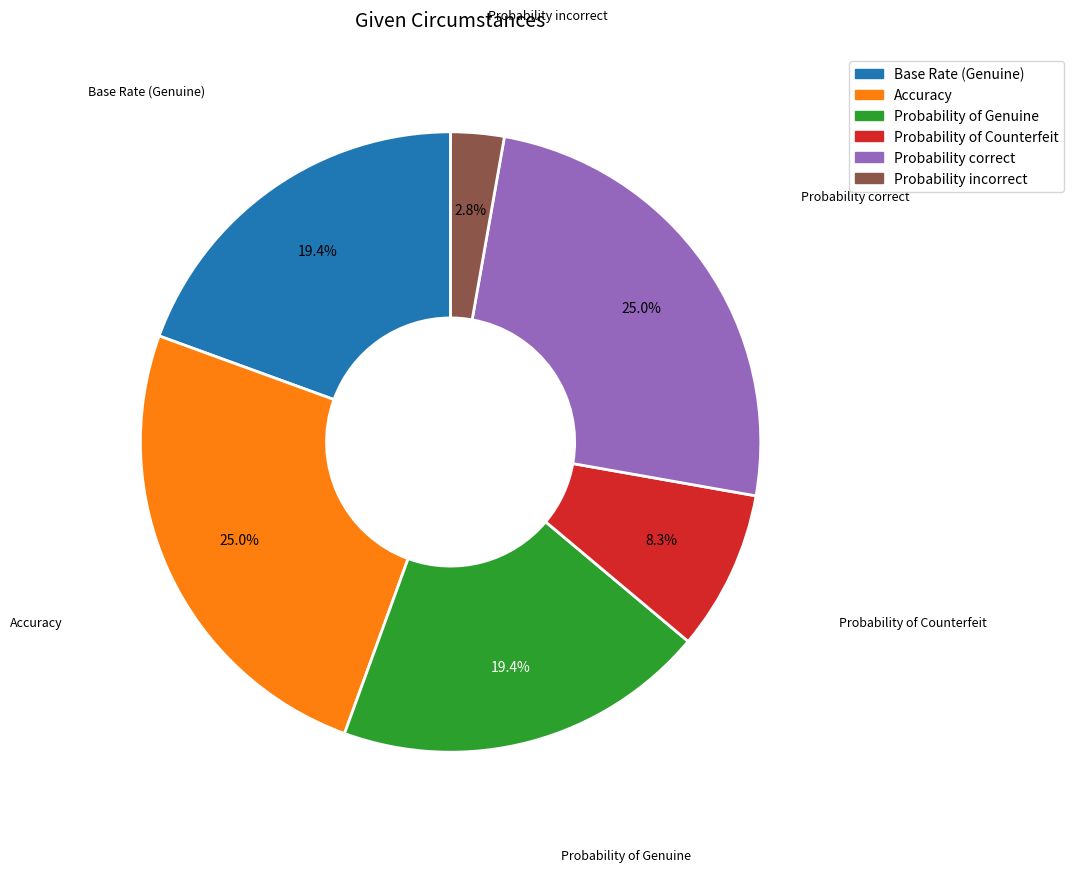

Between Probability correct and Probability of Counterfeit, which is larger?

Probability correct